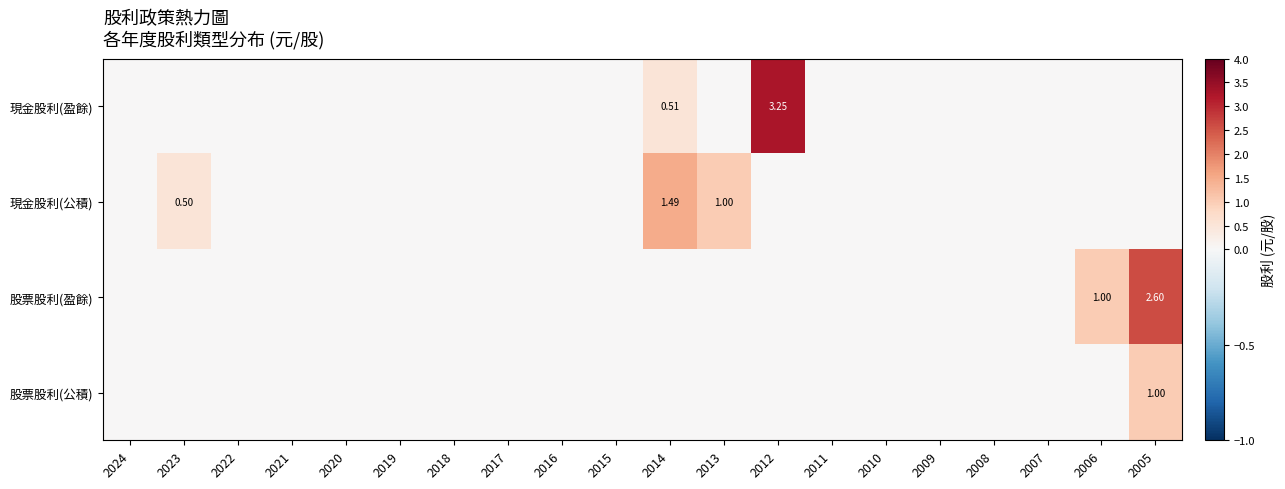

How many positive values does the 現金股利(盈餘) series have?

2